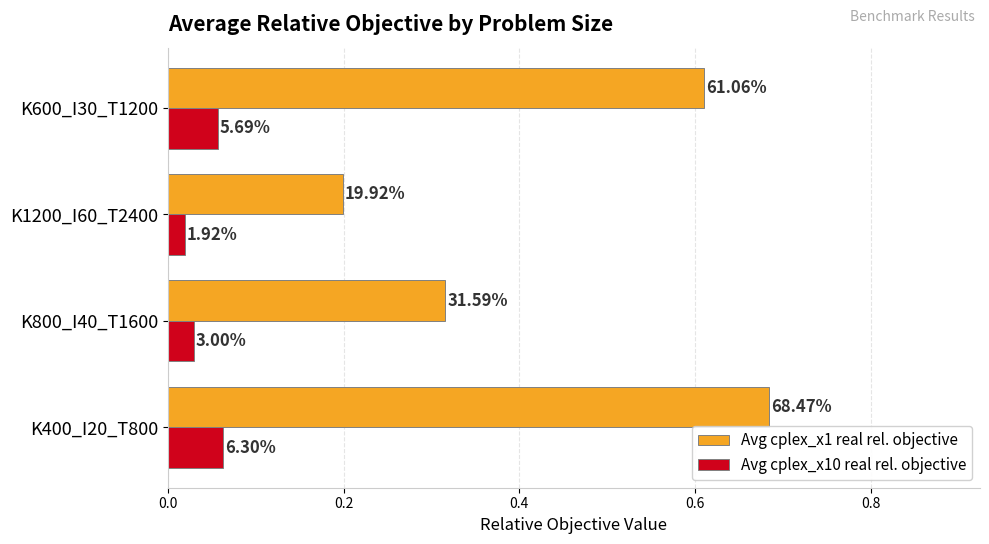

What are all the series names shown in the legend?

Avg cplex_x1 real rel. objective, Avg cplex_x10 real rel. objective